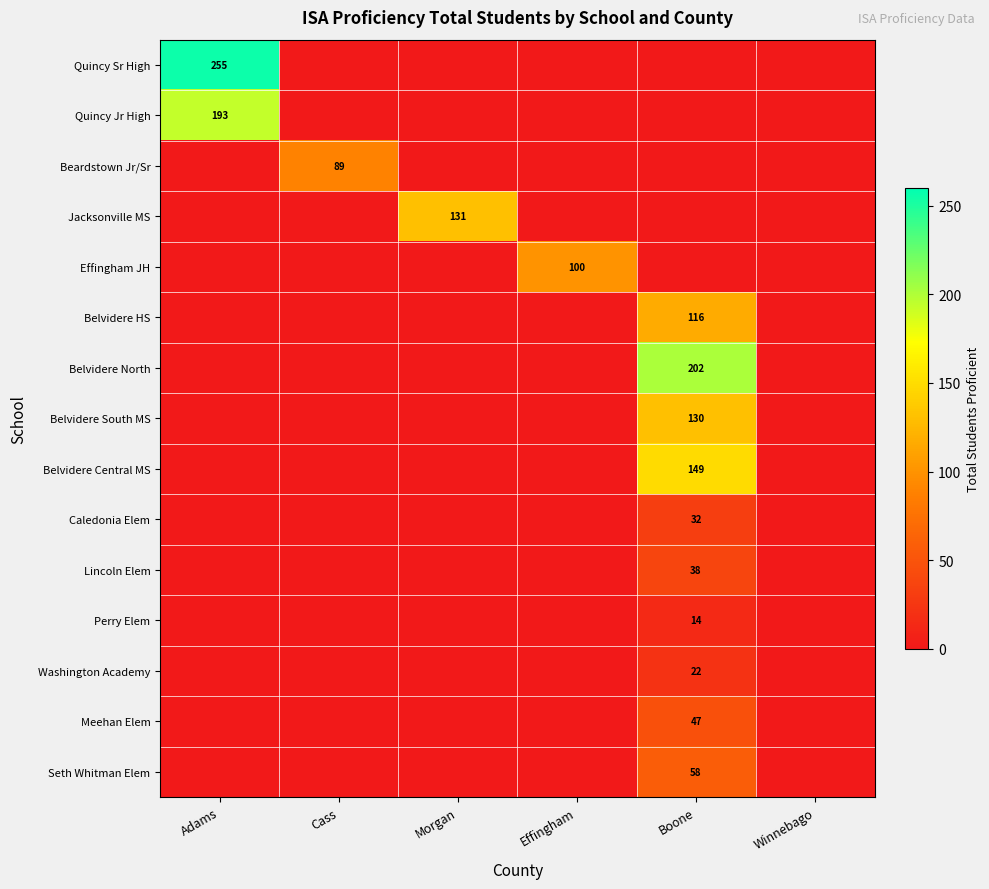

The value of Caledonia Elem at Boone is 32. True or false?

True